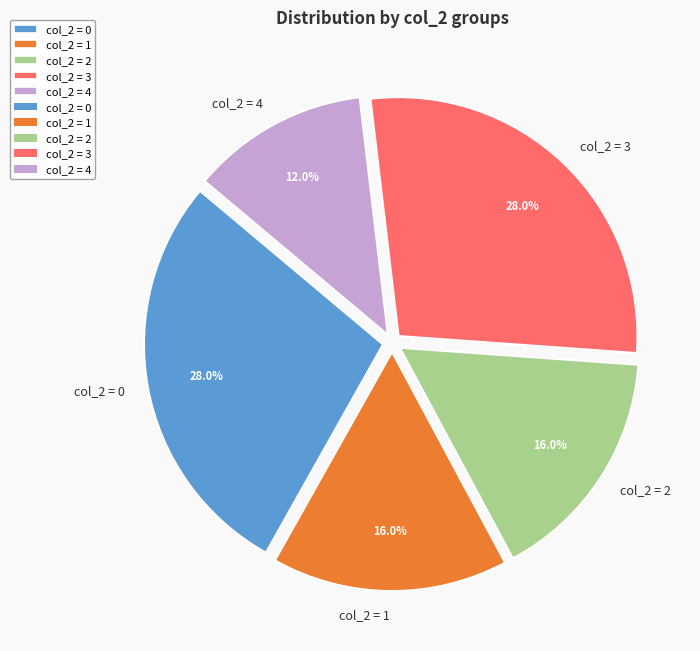

Which slice is the smallest?

col_2 = 4